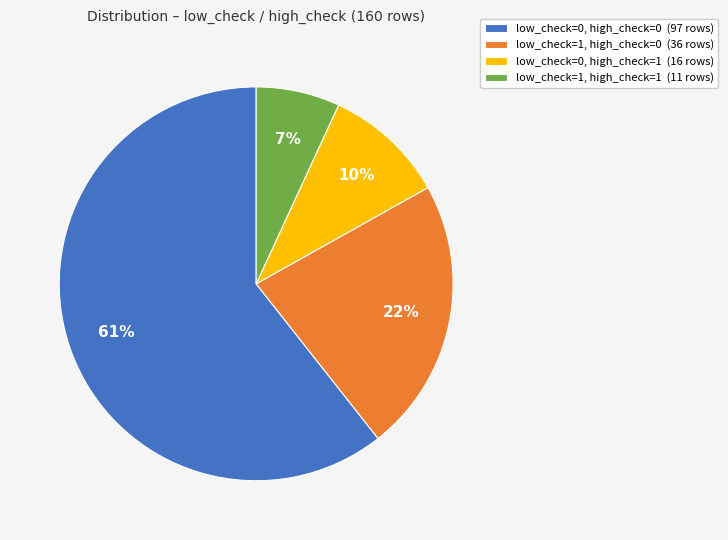

Rank the categories by value from lowest to highest.

low_check=1, high_check=1 (11 rows), low_check=0, high_check=1 (16 rows), low_check=1, high_check=0 (36 rows), low_check=0, high_check=0 (97 rows)